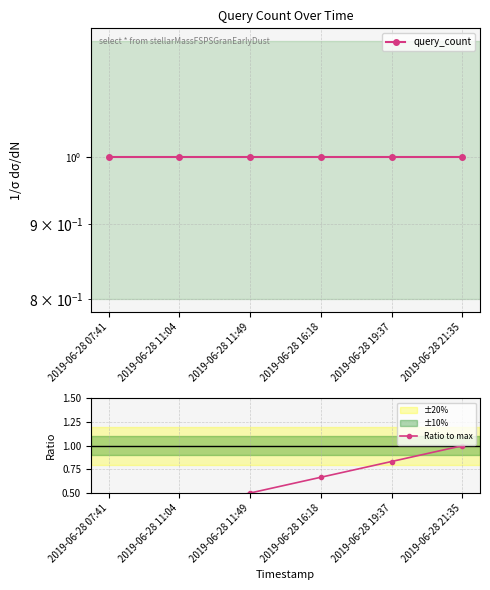

At how many categories does at least one series exceed 0?

6